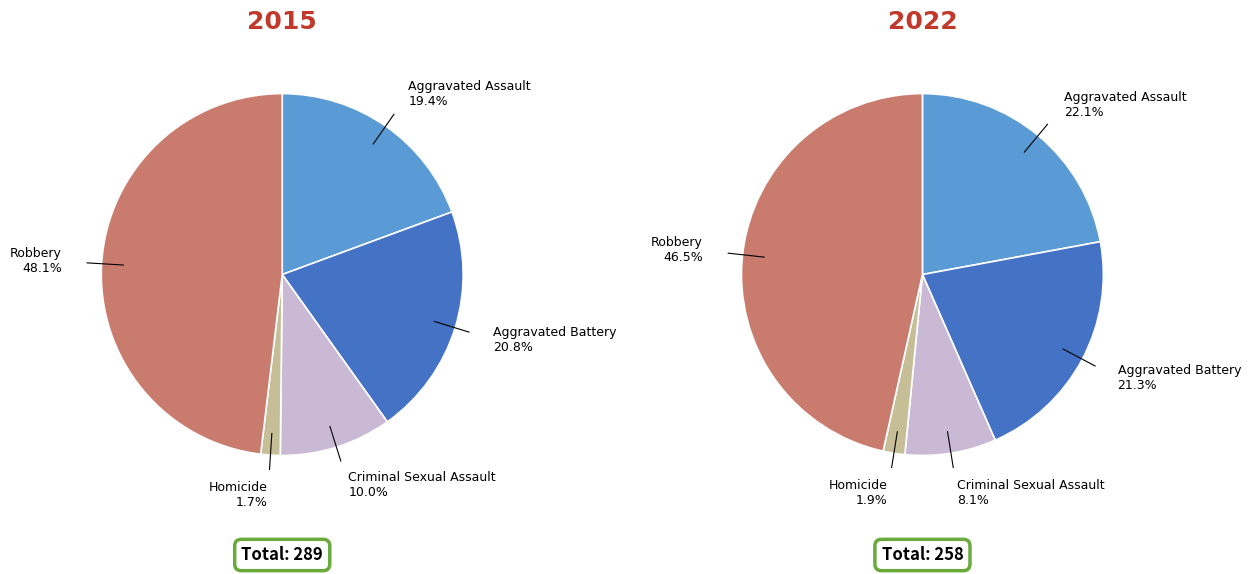

What is the difference between the highest and lowest values at Aggravated Battery?

5